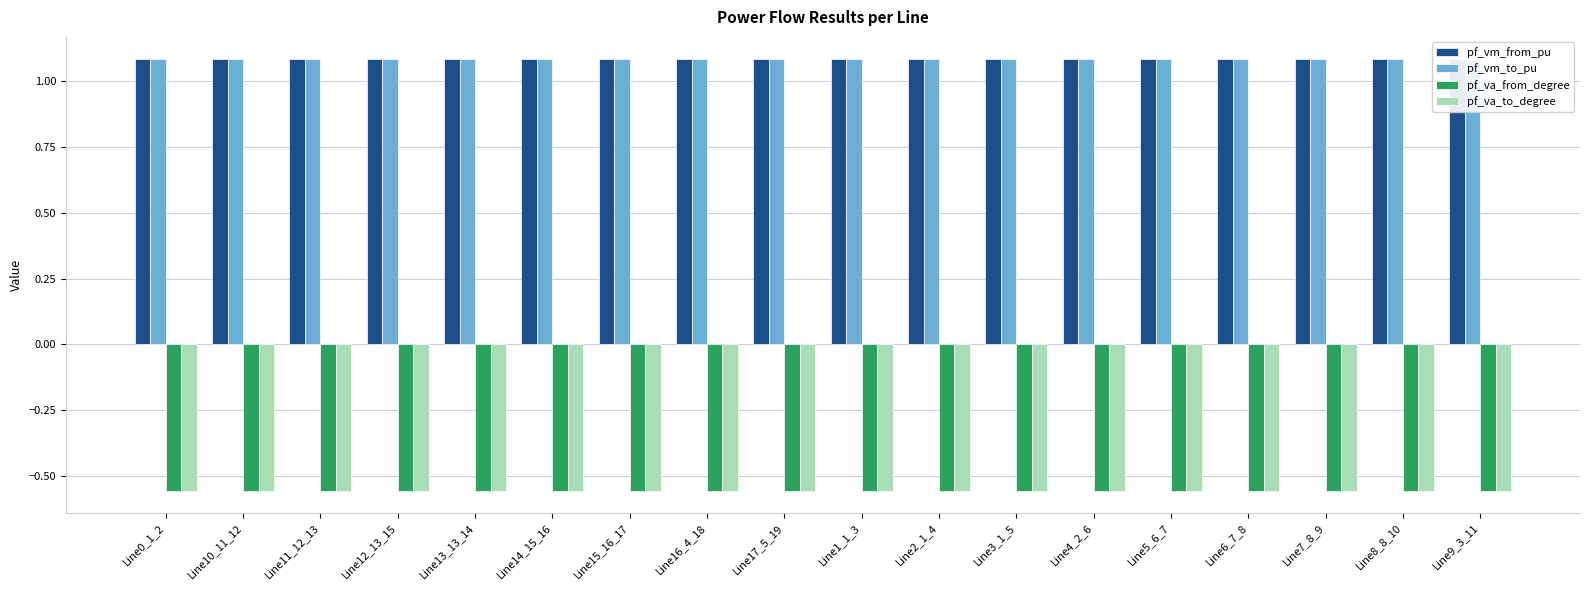

What is the total value across all series at Line9_3_11?

1.1